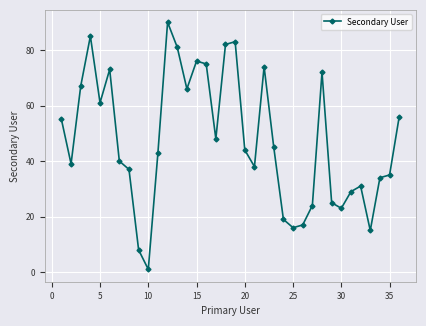

What is the difference between the maximum and second lowest values?

82